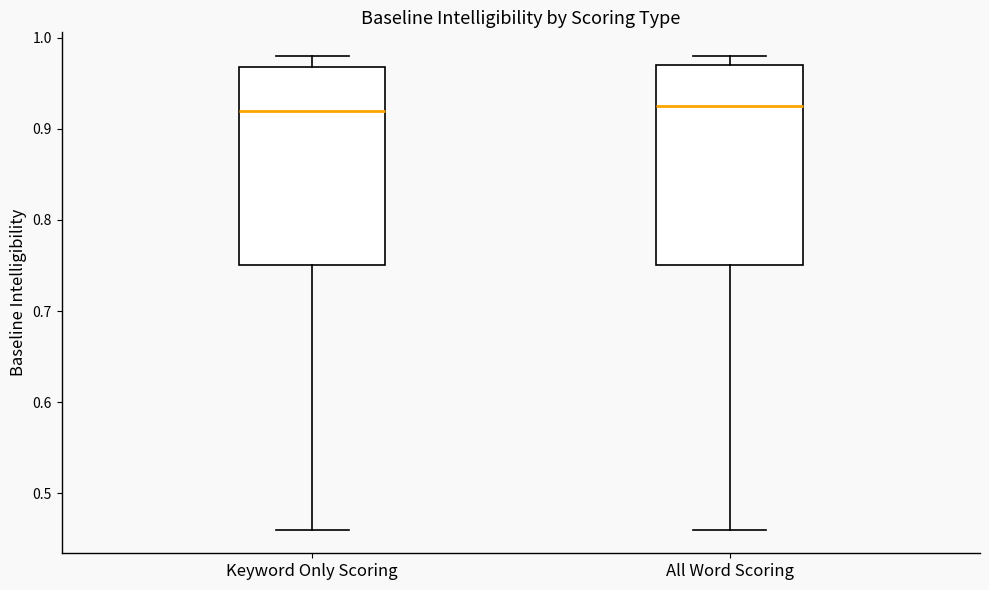

Reading left to right, read every box against the y-axis: the position of its median line, the range the box covers, and the ends of its whiskers. The values are not printed on the chart, so give them approximately, as read against the axis.

Keyword Only Scoring: median 0.92, box 0.75 to 0.97, whiskers 0.46 to 0.98
All Word Scoring: median 0.93, box 0.75 to 0.97, whiskers 0.46 to 0.98